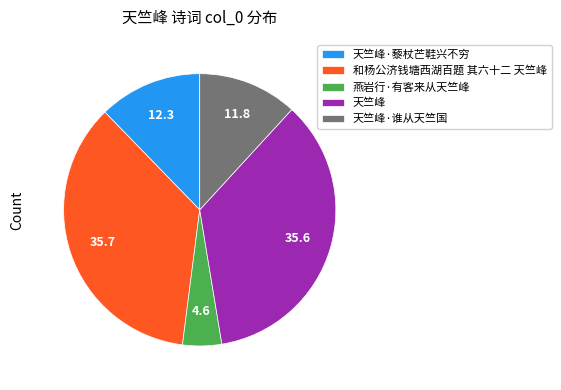

Which category has the smallest portion of the pie?

燕岩行·有客来从天竺峰